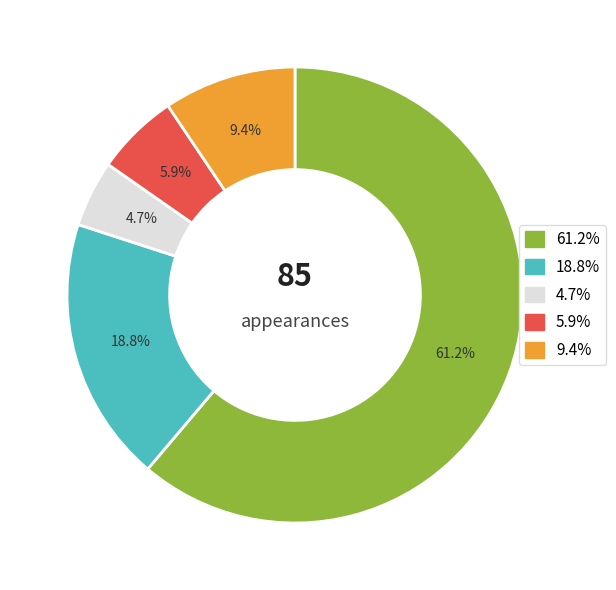

Is there a majority slice in this chart?

Yes